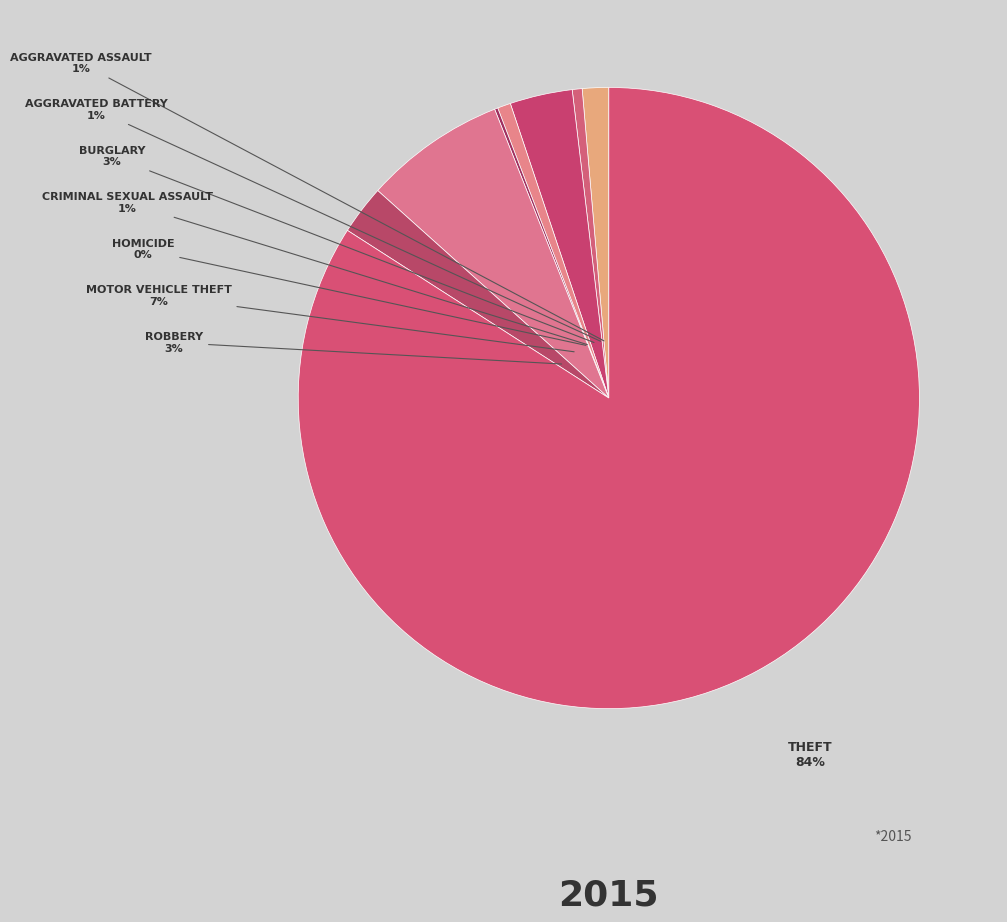

Rank the categories by value from highest to lowest.

Theft, Motor Vehicle Theft, Burglary, Robbery, Aggravated Assault, Criminal Sexual Assault, Aggravated Battery, Homicide, Arson